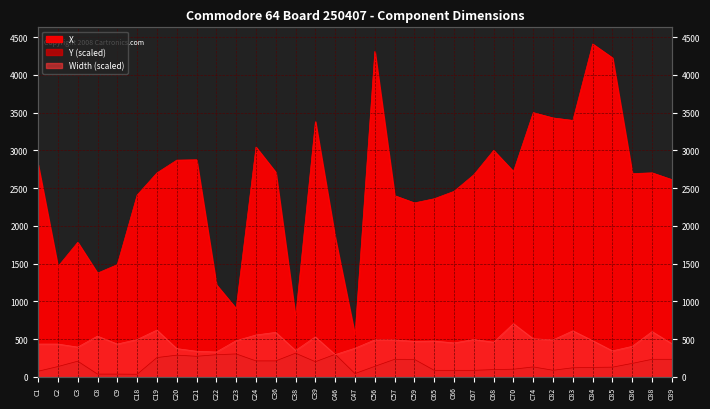

At how many categories does at least one series exceed 3437?

4